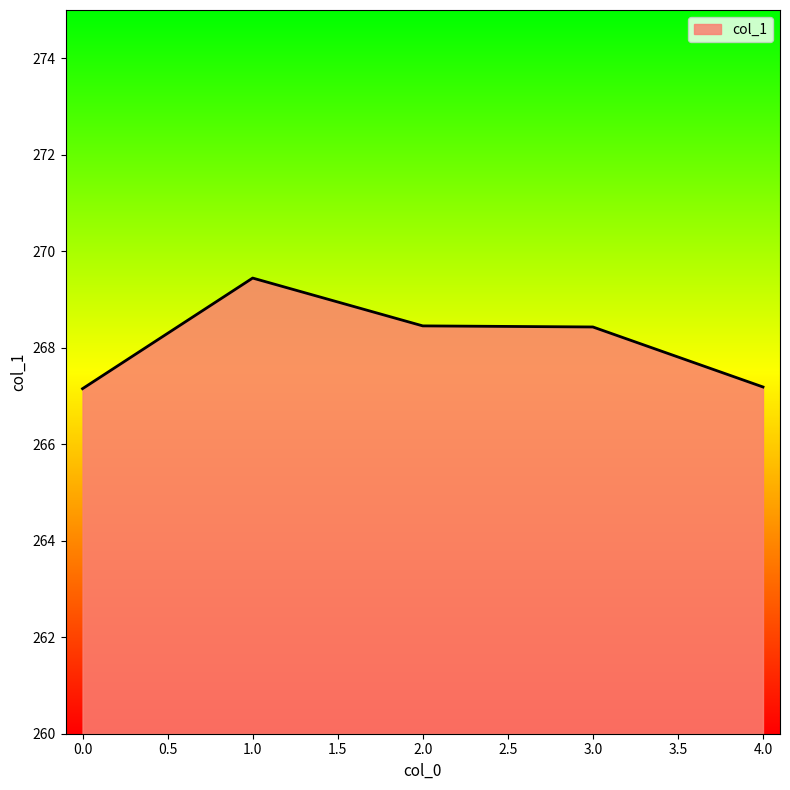

What position from the right is 2.0?

3